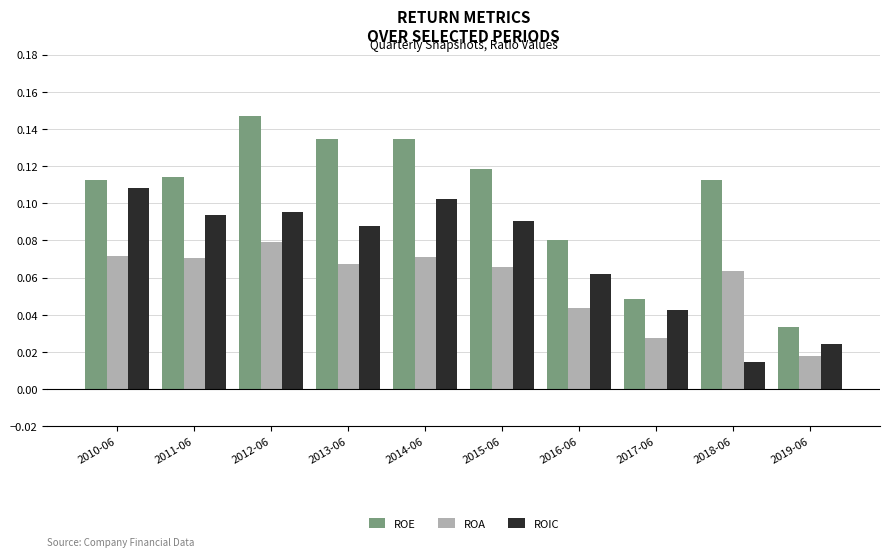

Which series has the widest spread of values?

ROE